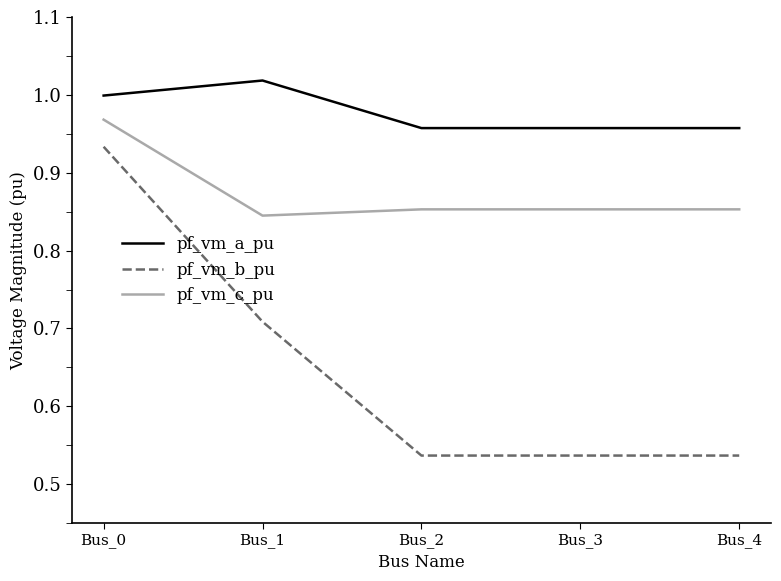

True or false: pf_vm_b_pu and pf_vm_a_pu cross at least once.

False